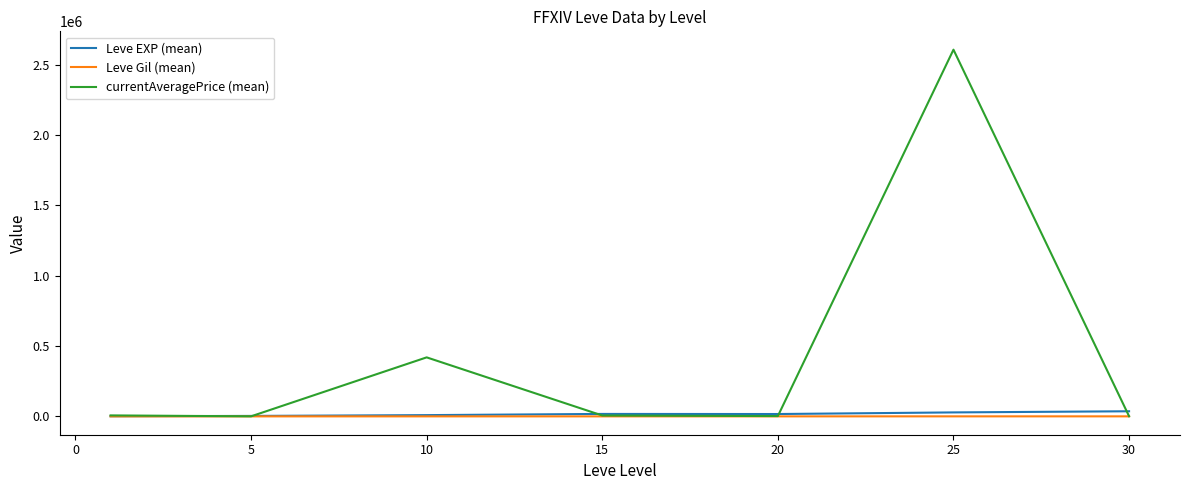

Which series has the largest total across all categories?

currentAveragePrice (mean)